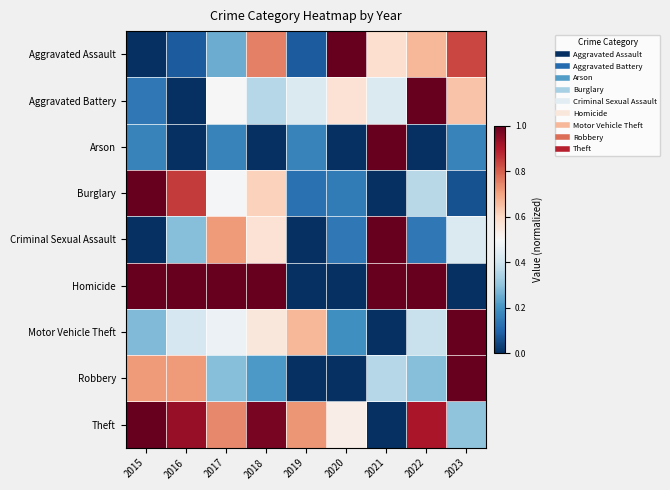

At which category is the sum across all series the highest?

2018